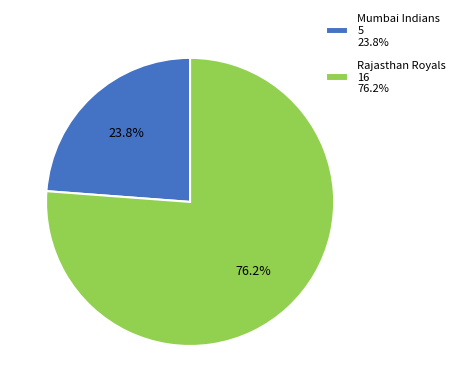

Which slice is the smallest?

Mumbai Indians